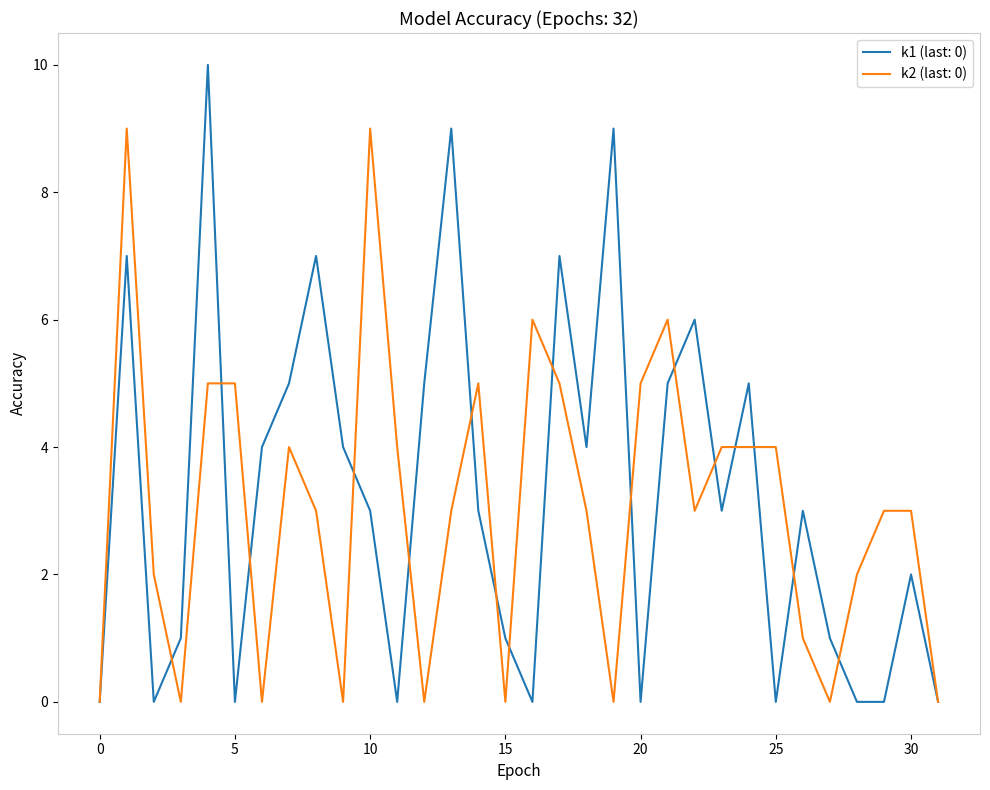

What is the maximum value shown in the chart?

10